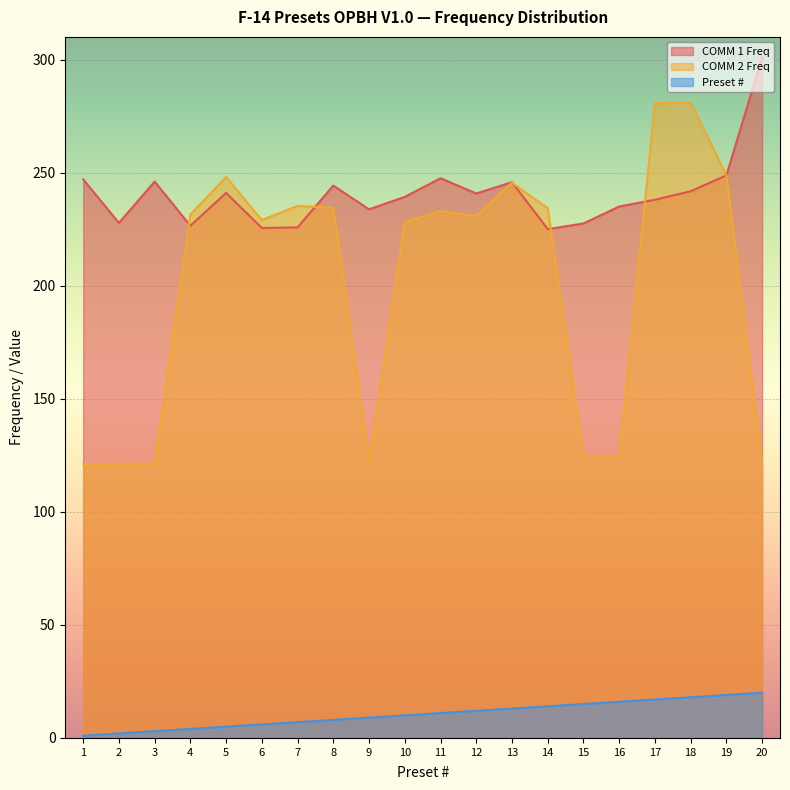

Is the value of COMM 2 Freq at 6 greater than the value of Preset # at 20?

Yes